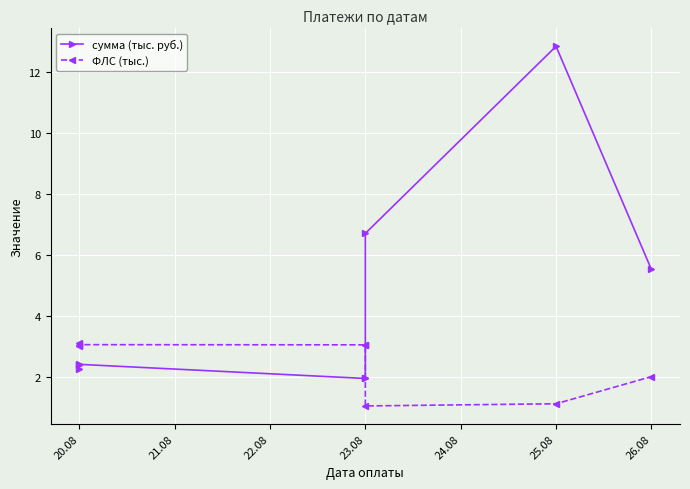

Is this an area chart (filled region under the line)?

No